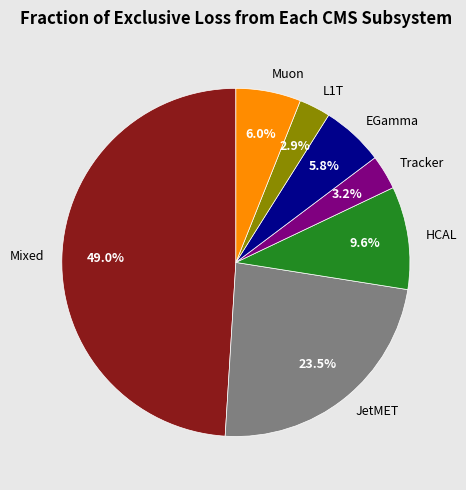

Is EGamma the majority of the pie?

No